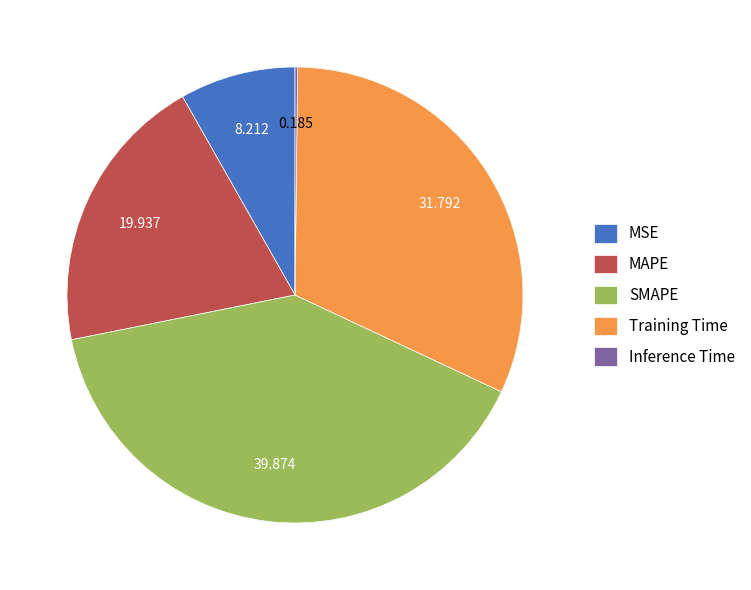

The MAPE slice represents 20% of the pie. True or false?

True